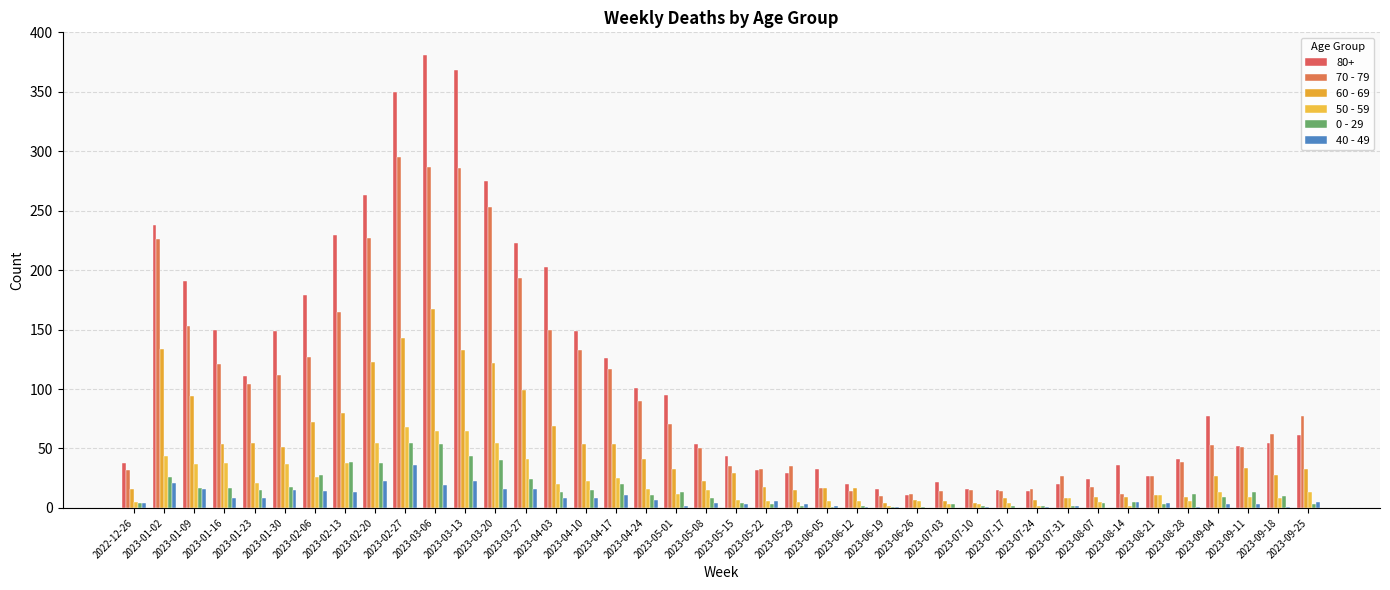

What is the difference between the maximum and minimum values in the 40 - 49 series?

36